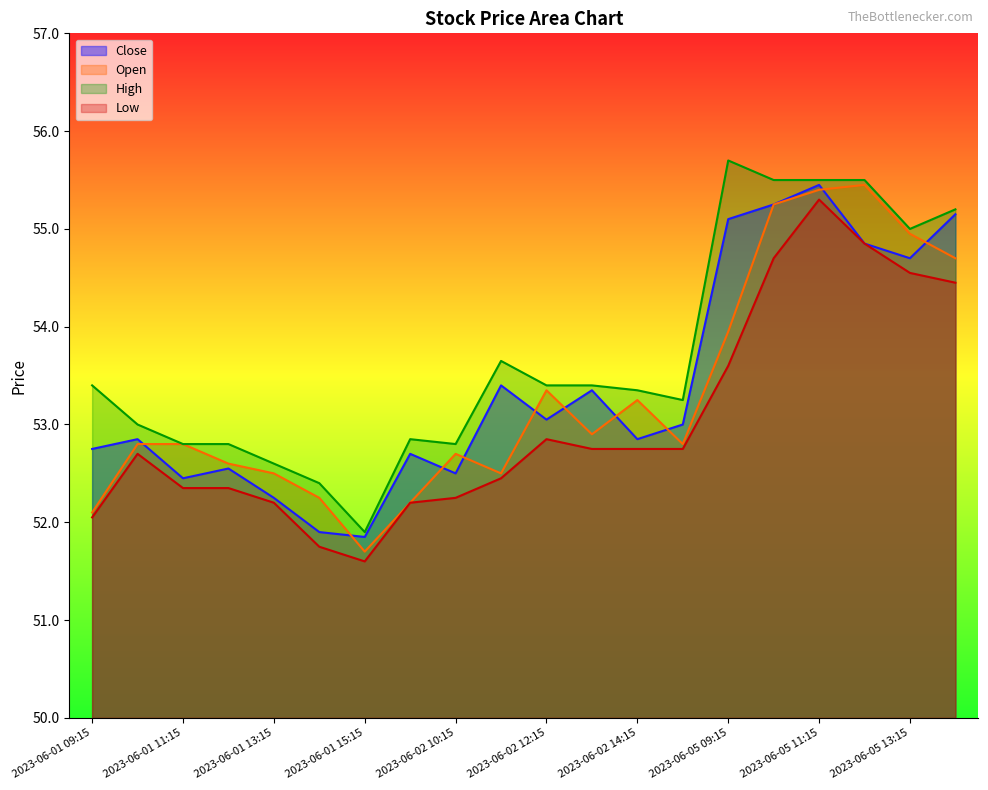

How many interior local peaks does the Close series have?

6